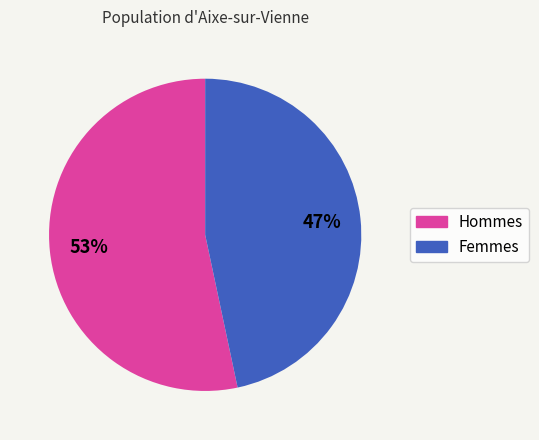

To the nearest percent, what is the average slice percentage?

50%